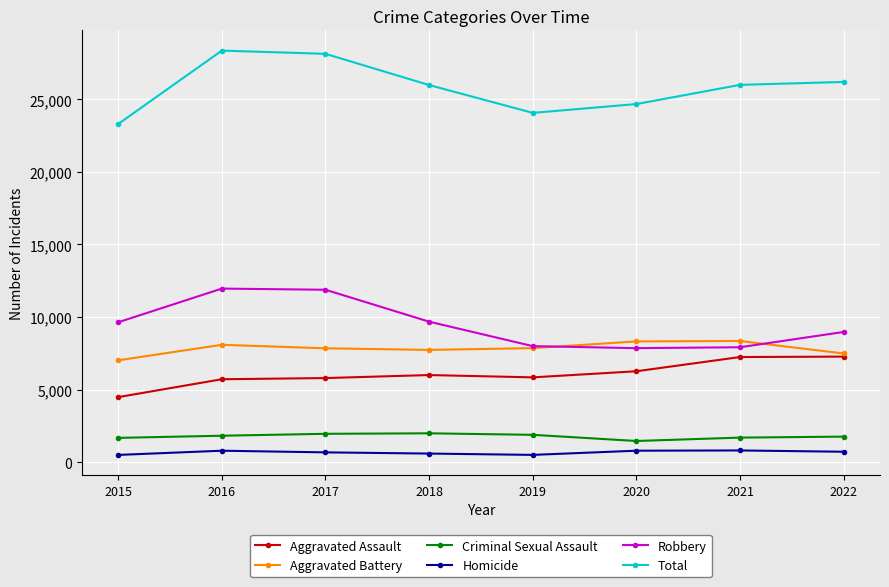

List the series in order of their peak value, lowest first.

Homicide, Criminal Sexual Assault, Aggravated Assault, Aggravated Battery, Robbery, Total